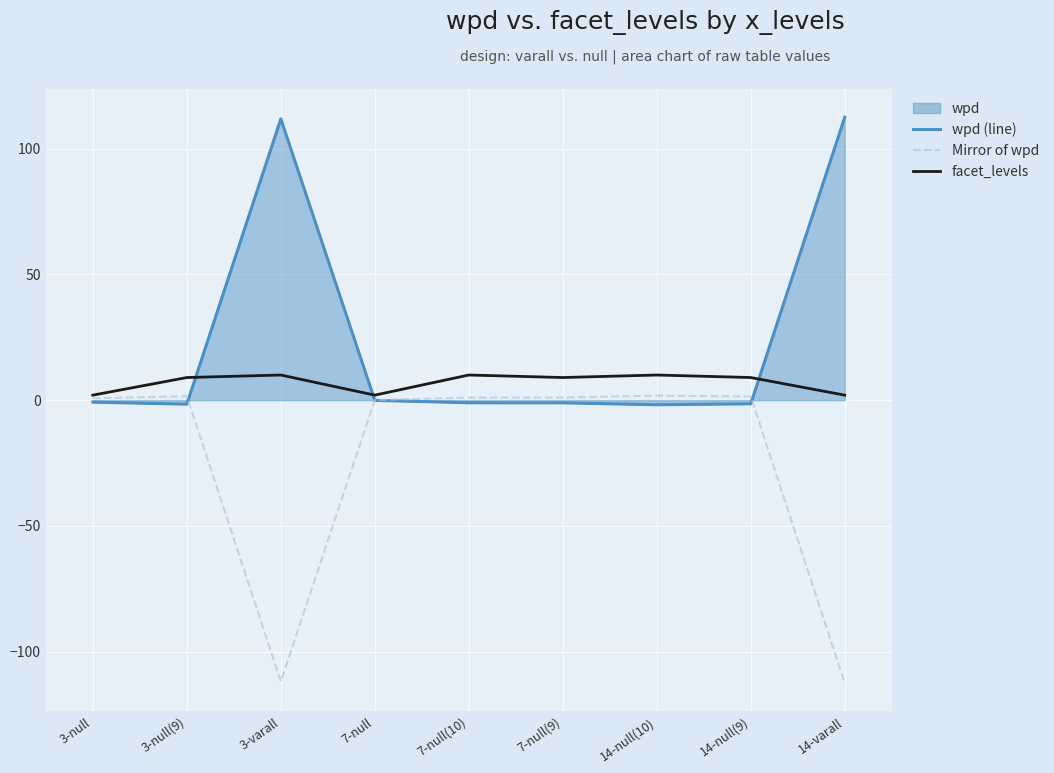

How many lines are shown in the chart?

3